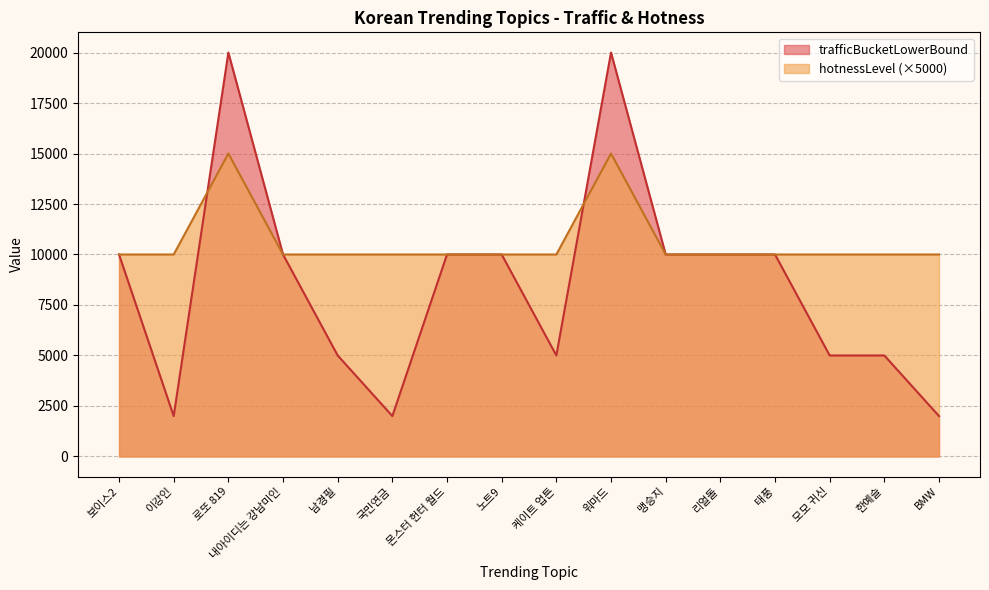

Which label corresponds to the smallest value in the chart?

이강인